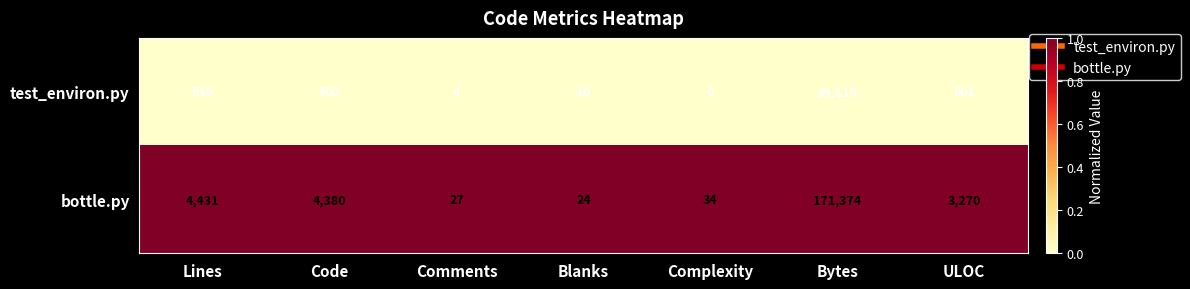

What is the average value of the test_environ.py series?

5936